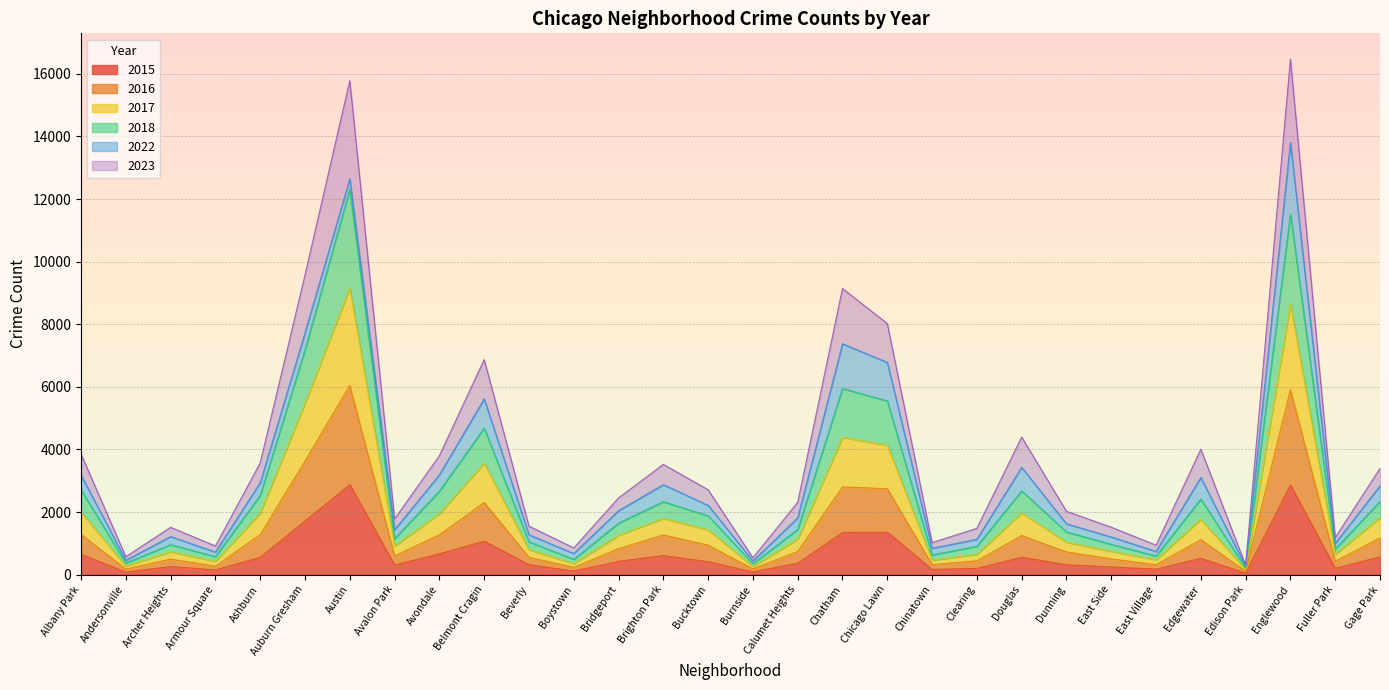

True or false: 2016 and 2023 cross at least once.

False